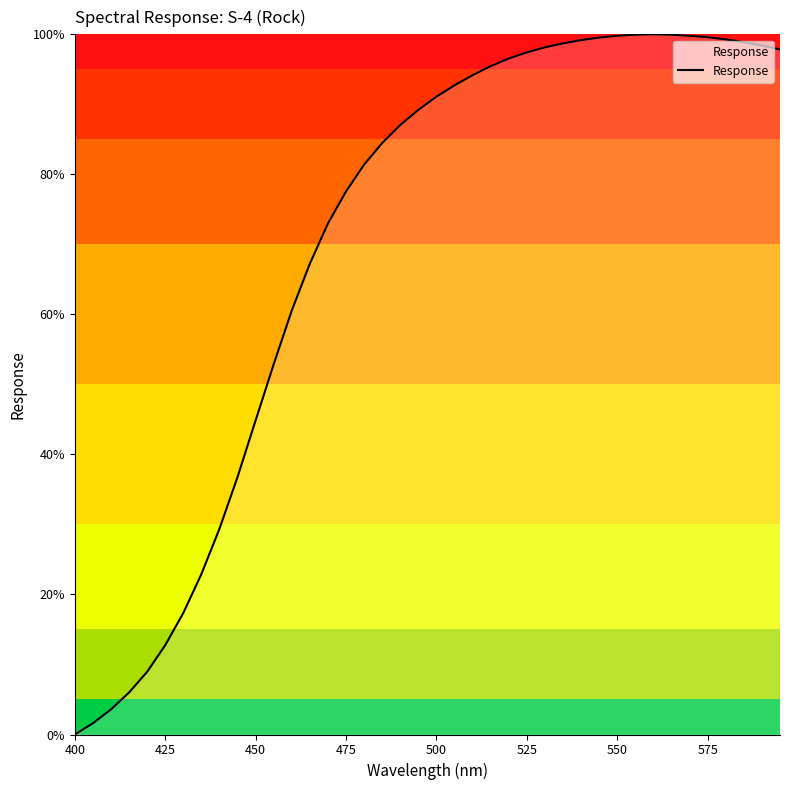

What is the maximum value shown in the chart?

100.0